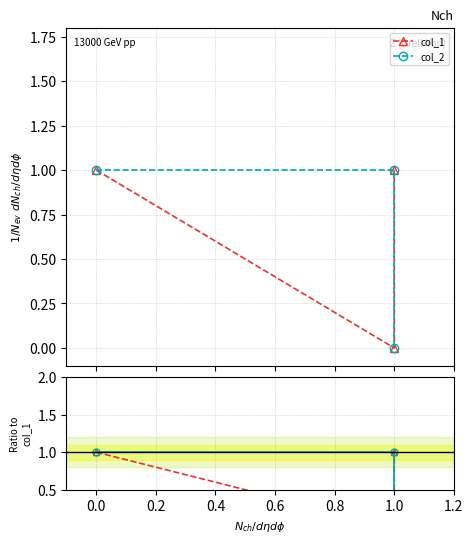

What is the greatest value displayed?

1